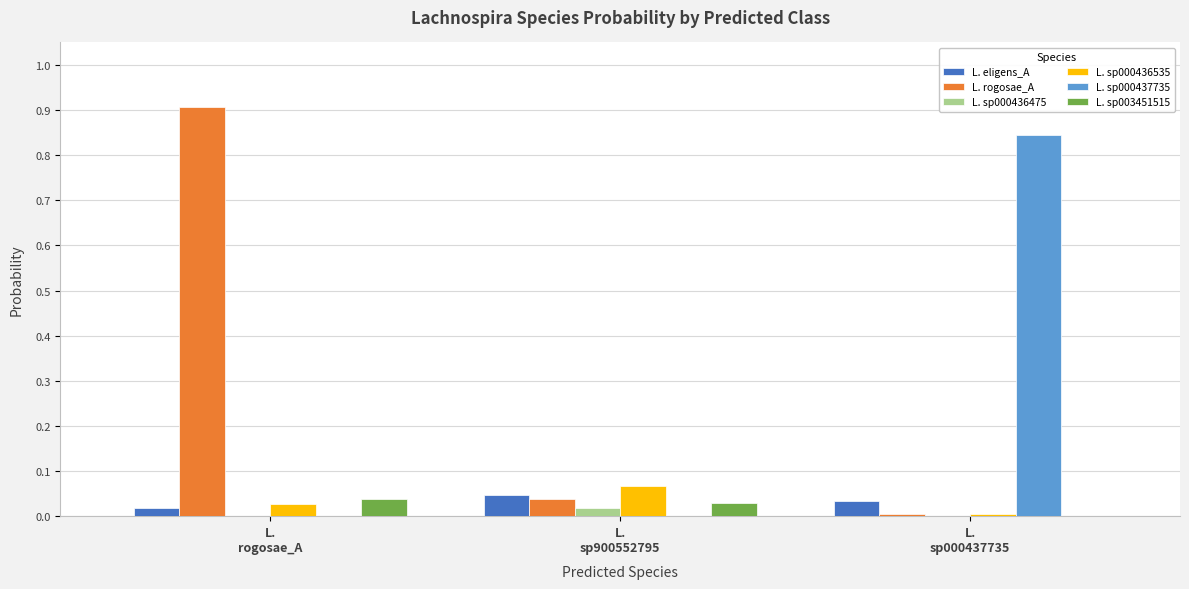

What is the sum of all L. rogosae_A values?

0.9